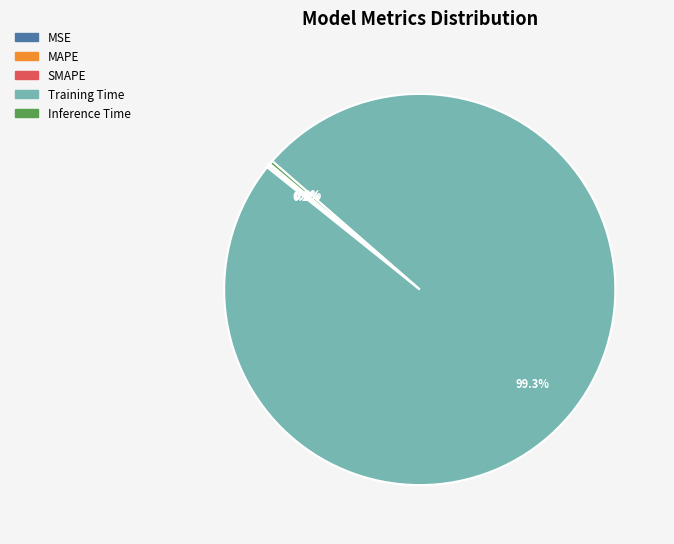

Is there a majority slice in this chart?

Yes